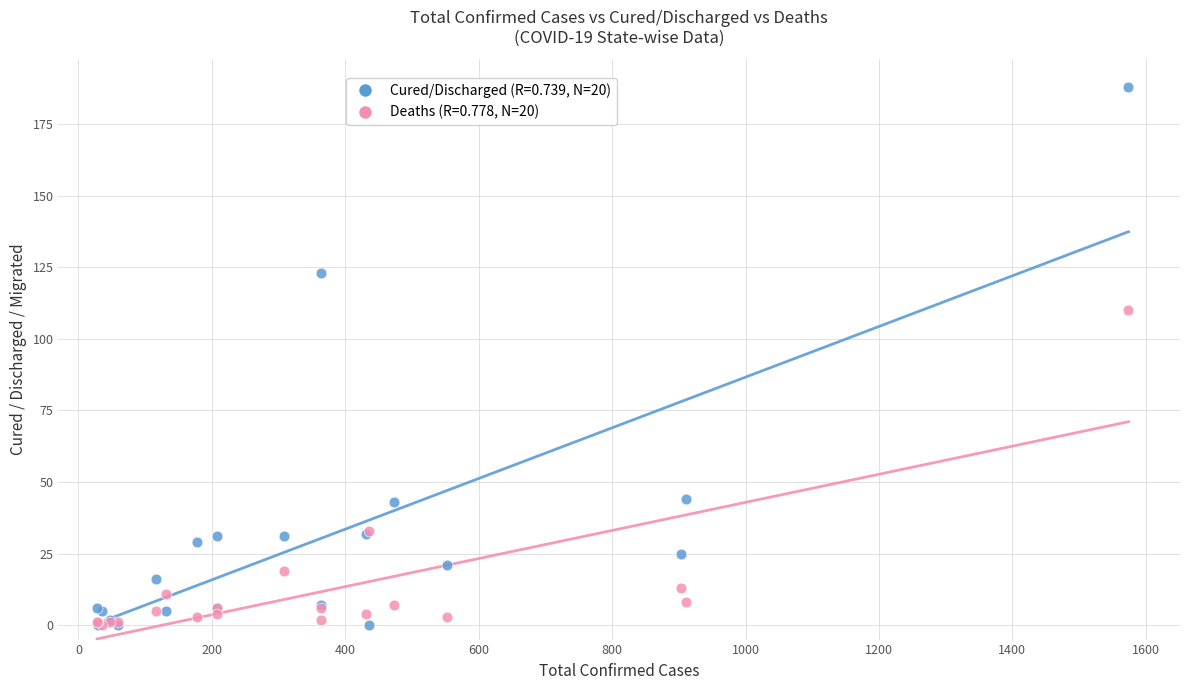

Across all series, what Y value is closest to 94?

110